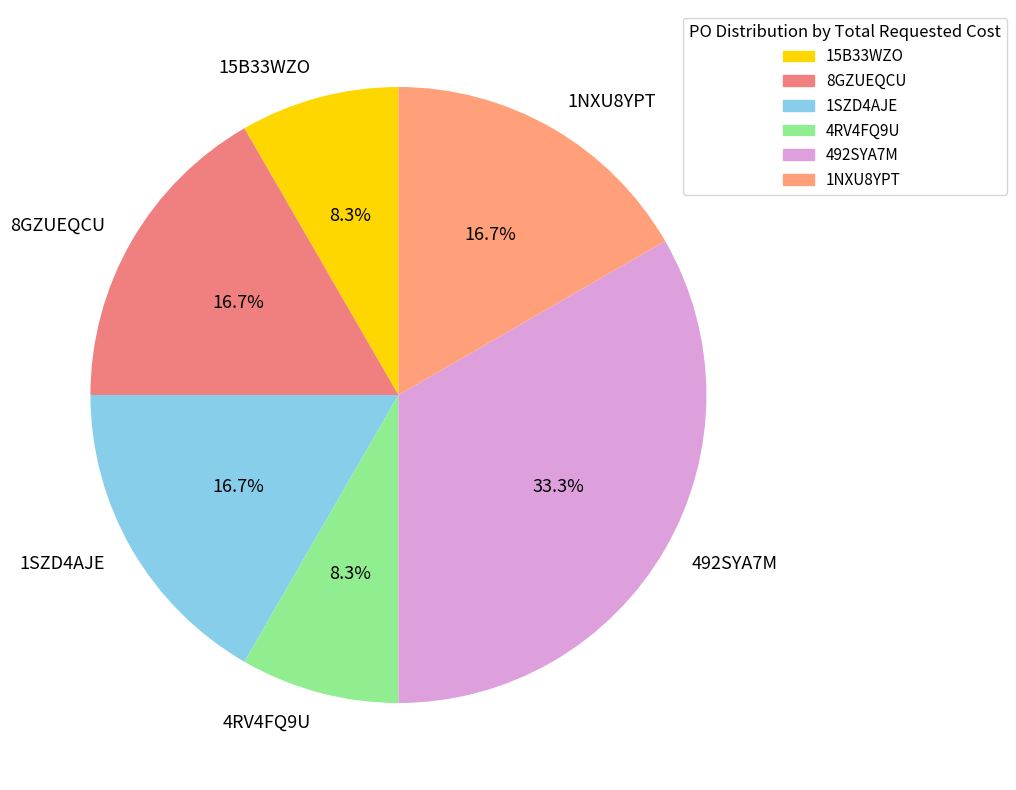

How many slices are in this pie chart?

6